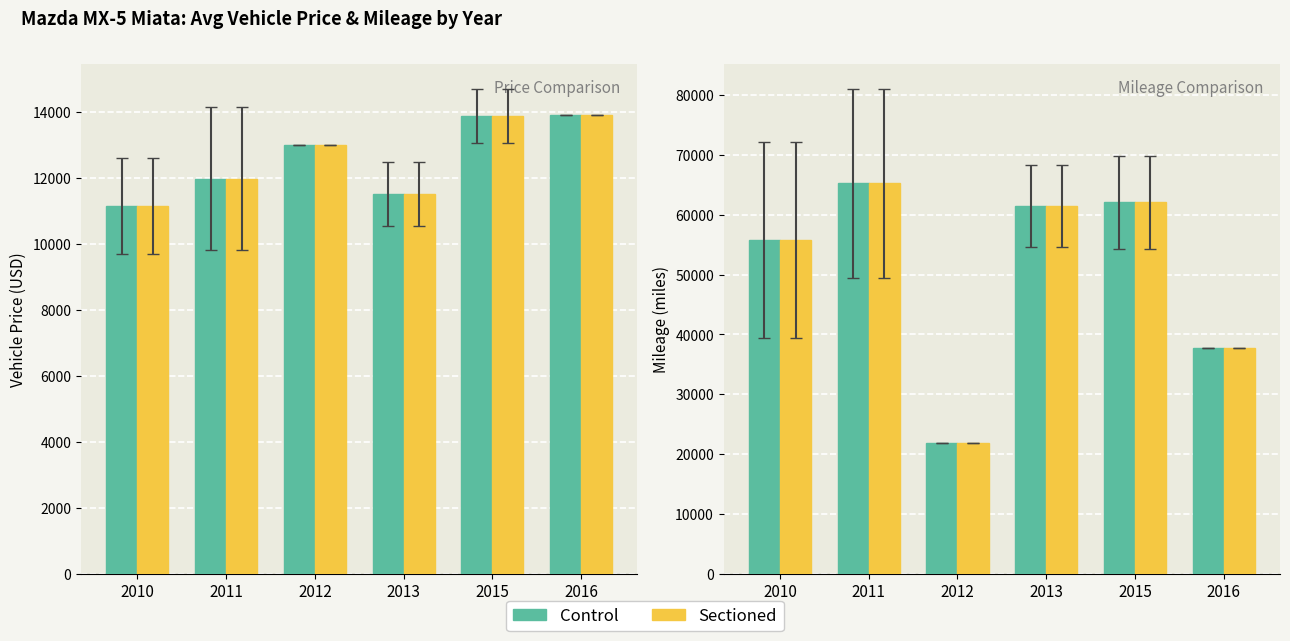

What is the difference between the maximum and second lowest values in the Sectioned series?

9477.9